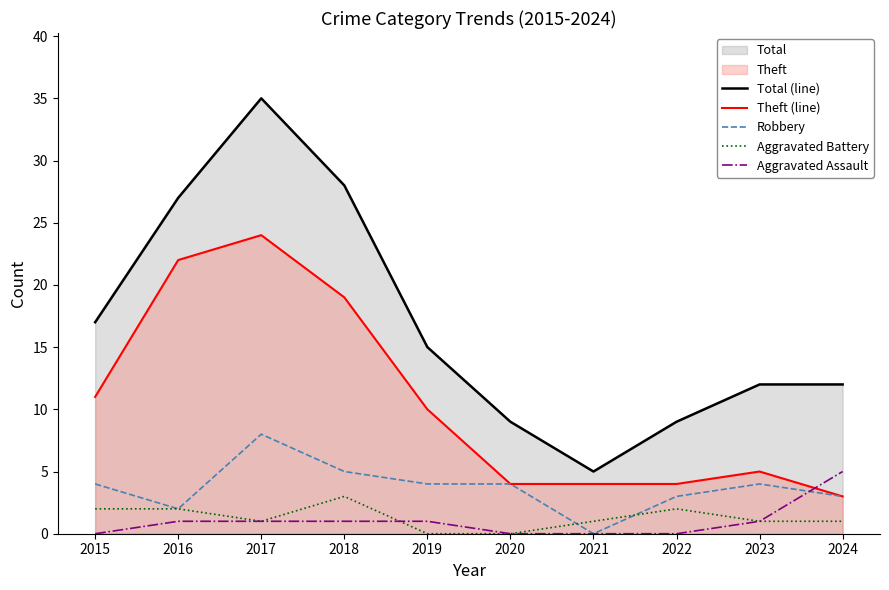

Which series changed the most between 2016 and 2023?

Theft (line)